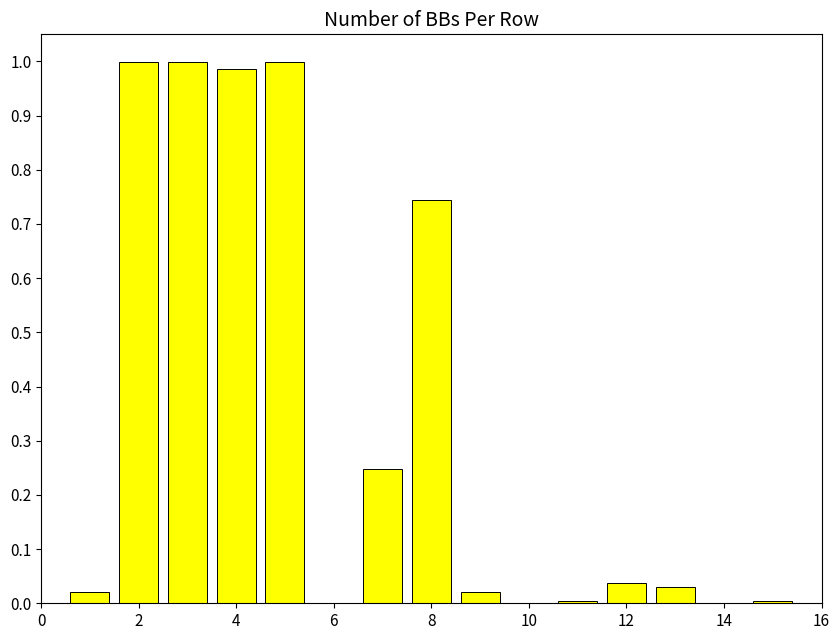

What is the sum of all values?

5.1